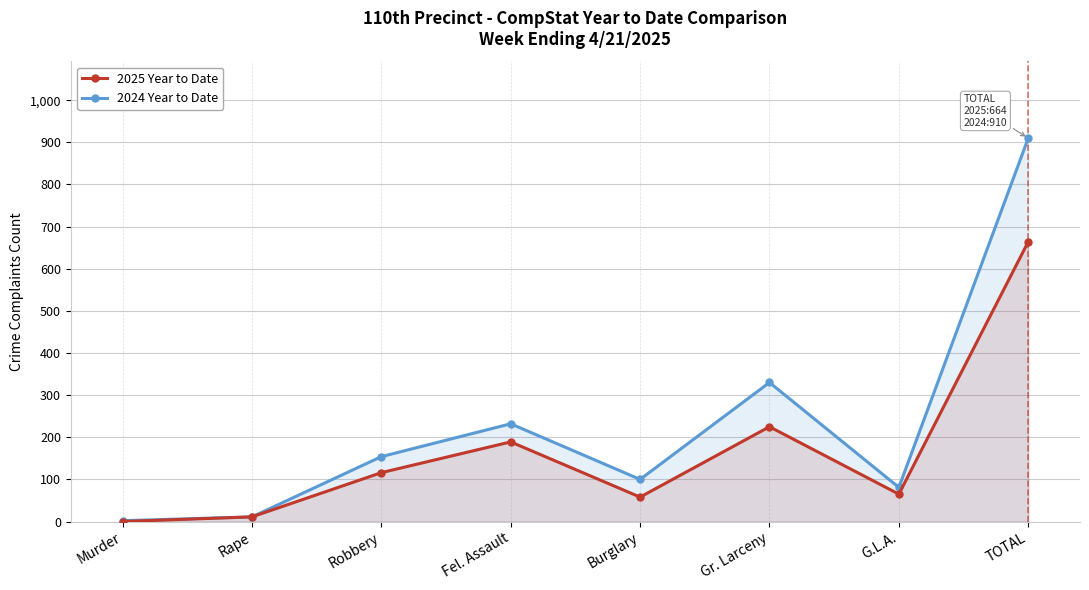

Which label corresponds to the largest value in the chart?

TOTAL